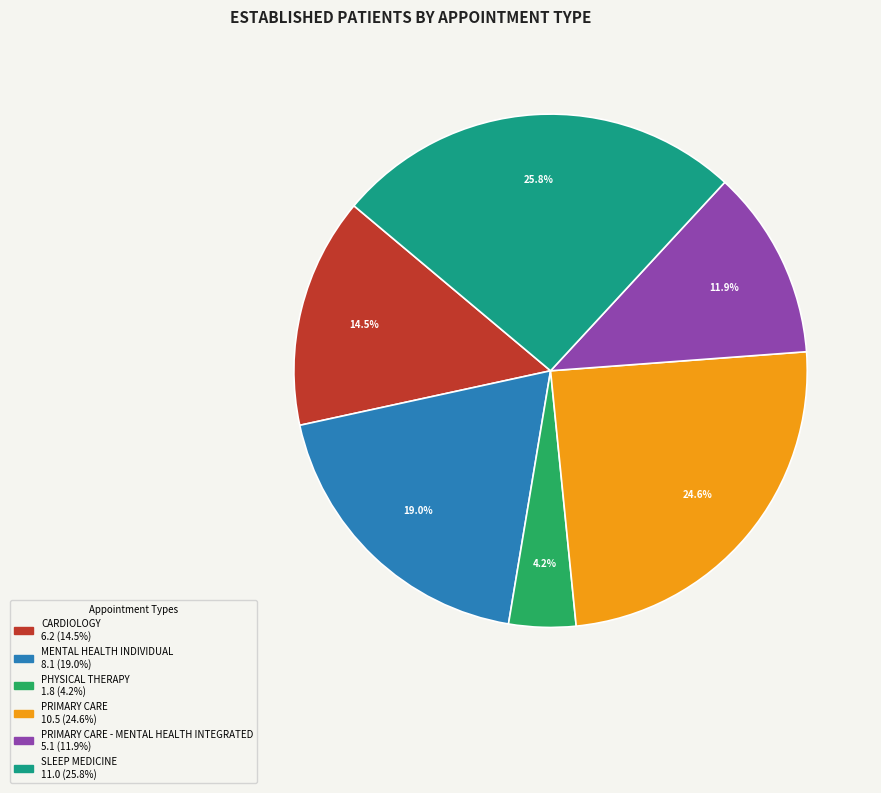

Does any single category account for the majority?

No